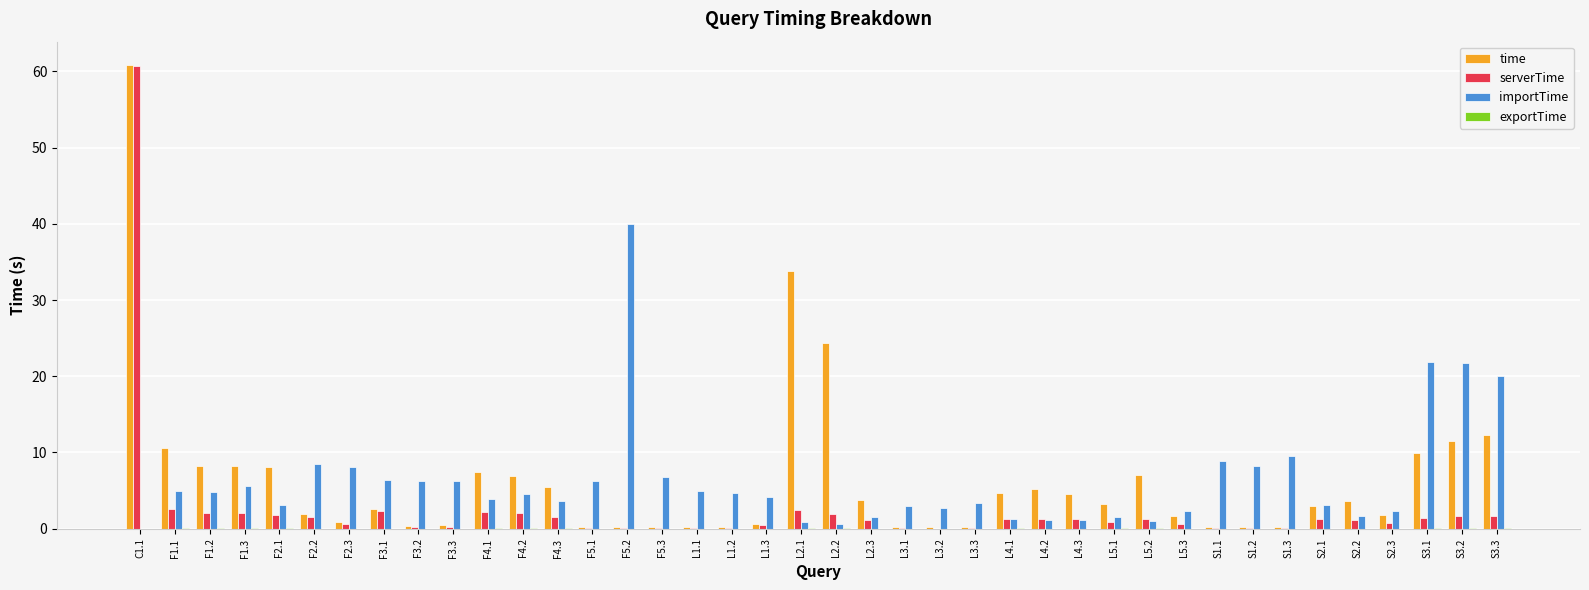

Which series has the largest range (max minus min)?

serverTime